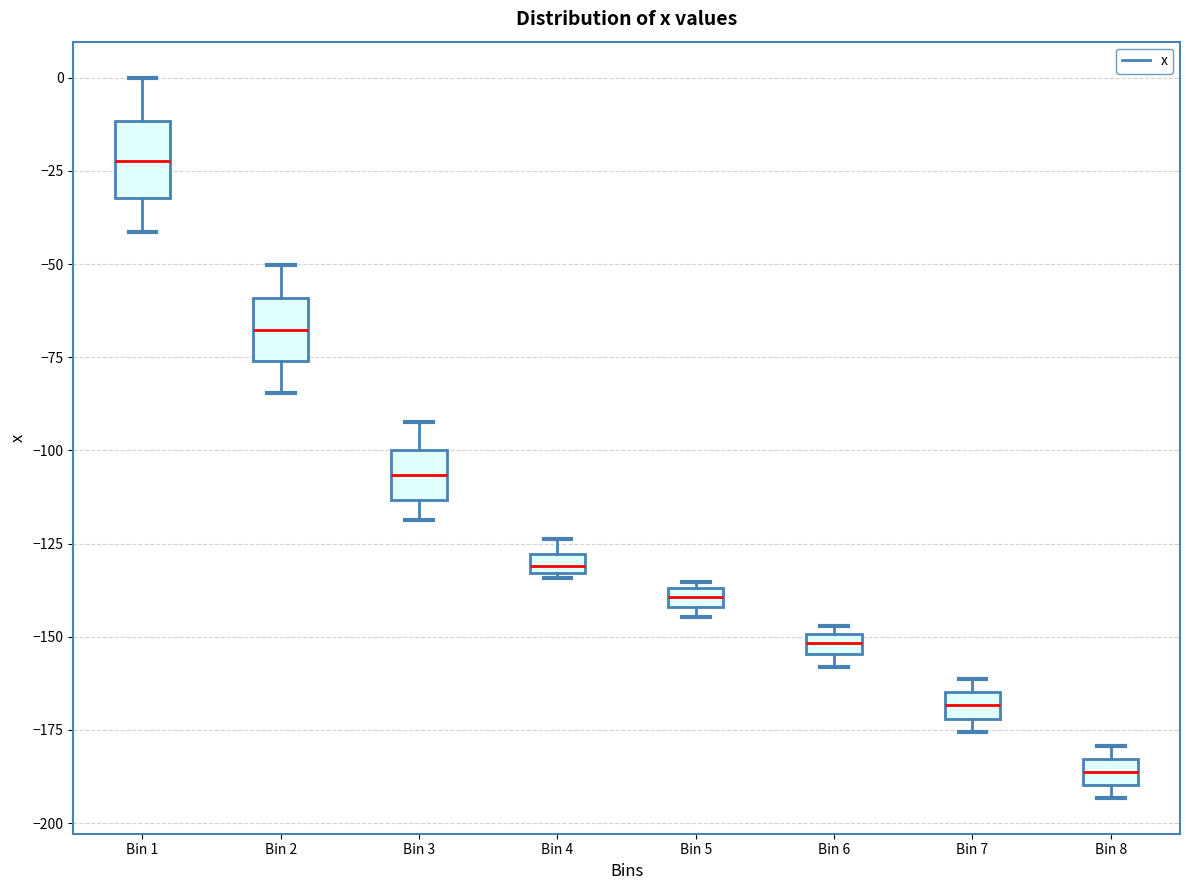

Which box has the lowest median line?

Bin 8